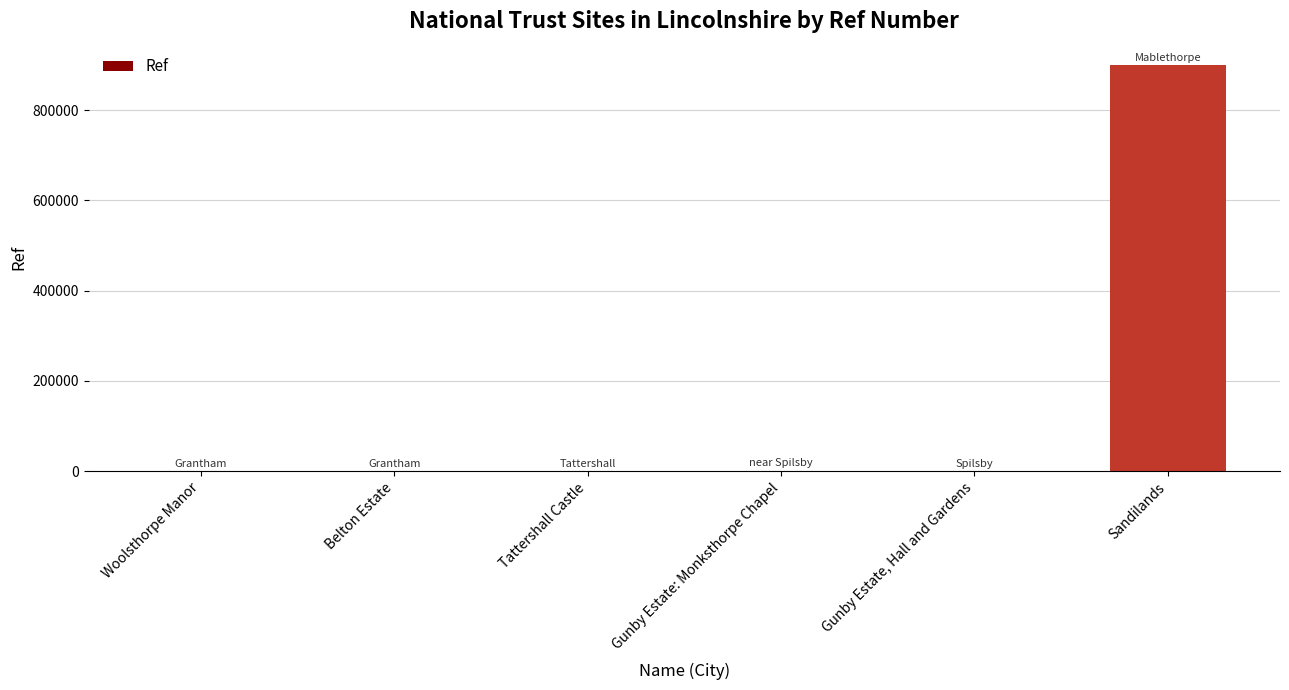

The chart shows a value of 1484770 at Sandilands. True or false?

False